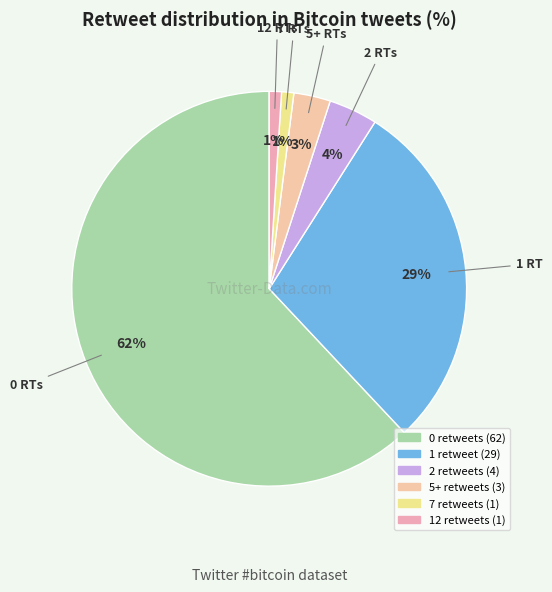

What is the change in value from 5+ retweets to 7 retweets?

-2